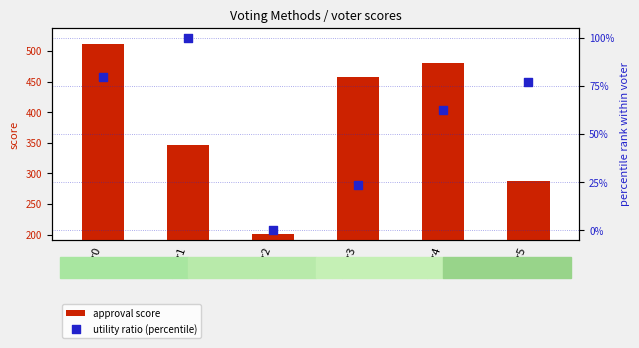

Which series has the largest total across all categories?

approval score